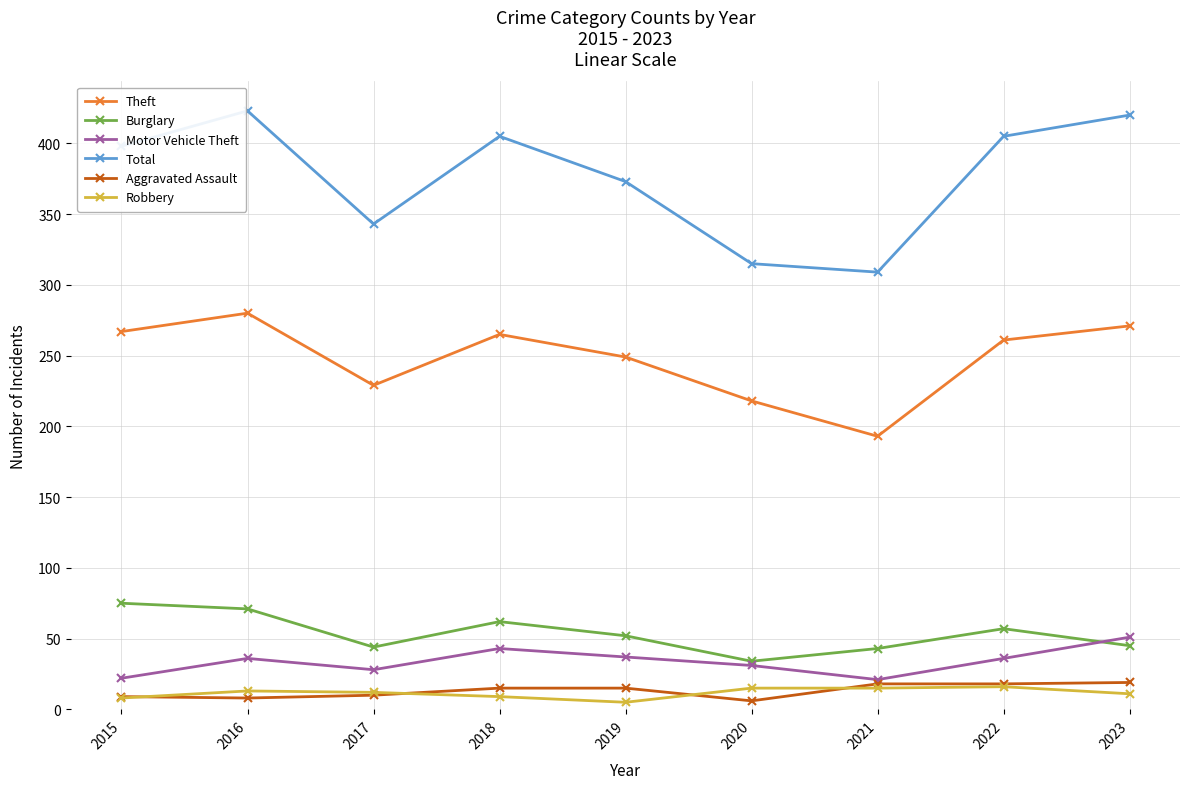

What is the value of the Total point at the 8th from the left?

405